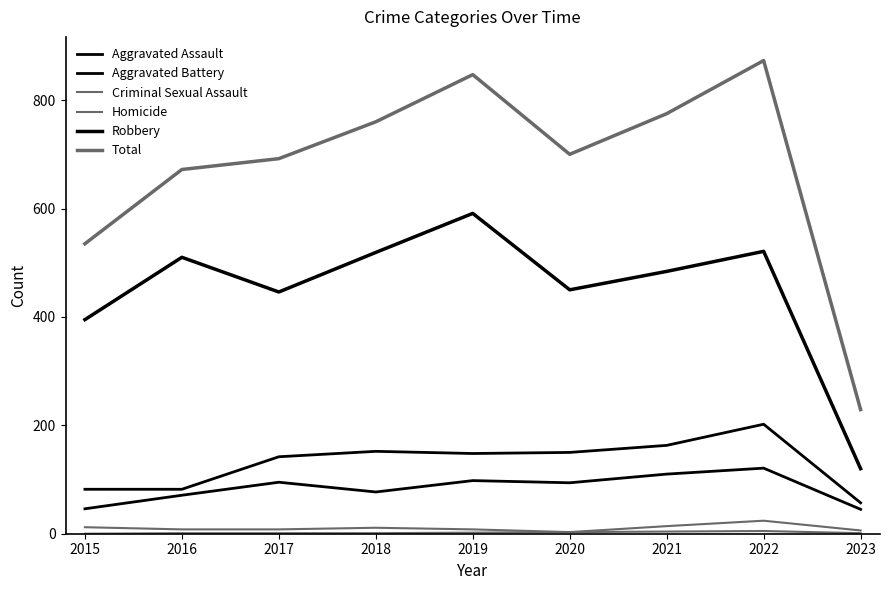

How many lines are shown in the chart?

6